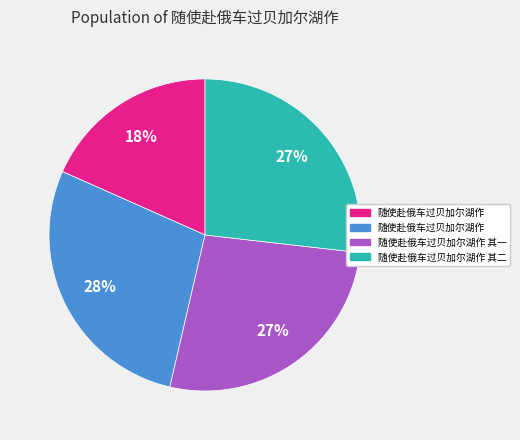

How many slices are in this pie chart?

4